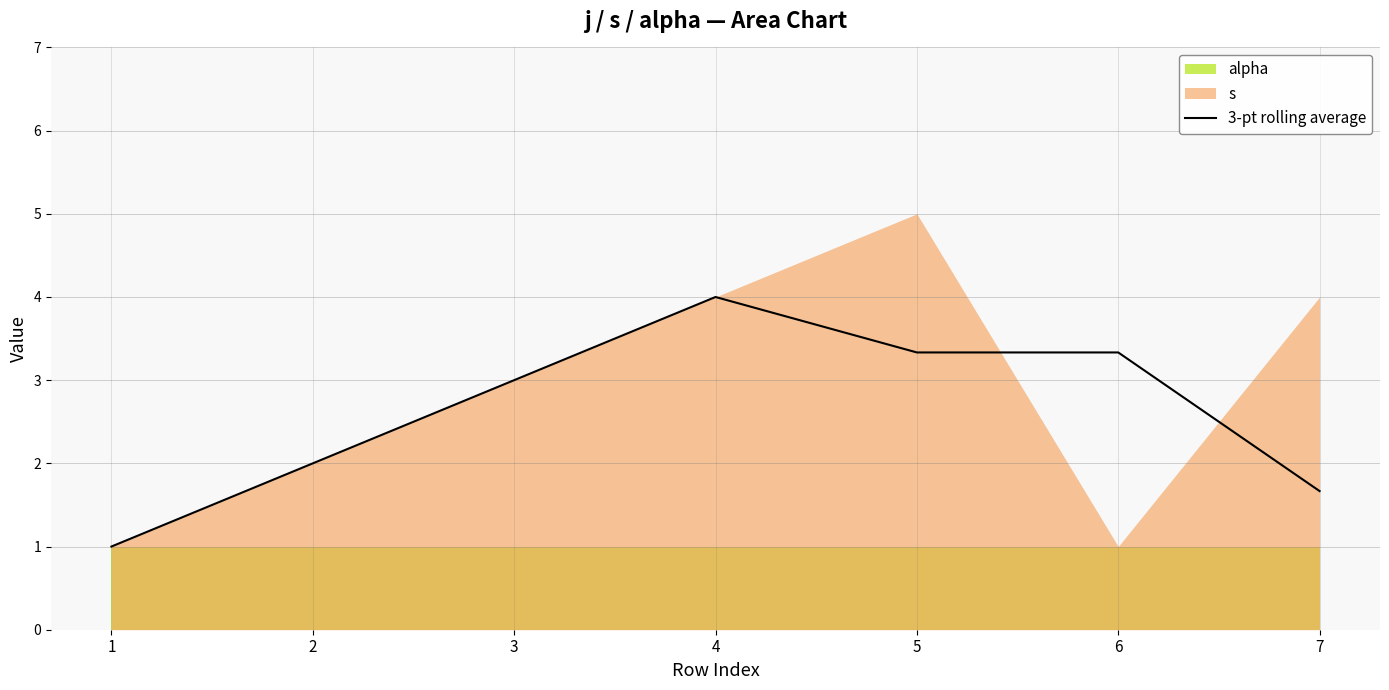

Reading left to right, transcribe all the data shown in this chart.

1.0	2.0	3.0	4.0	3.3	3.3	1.7